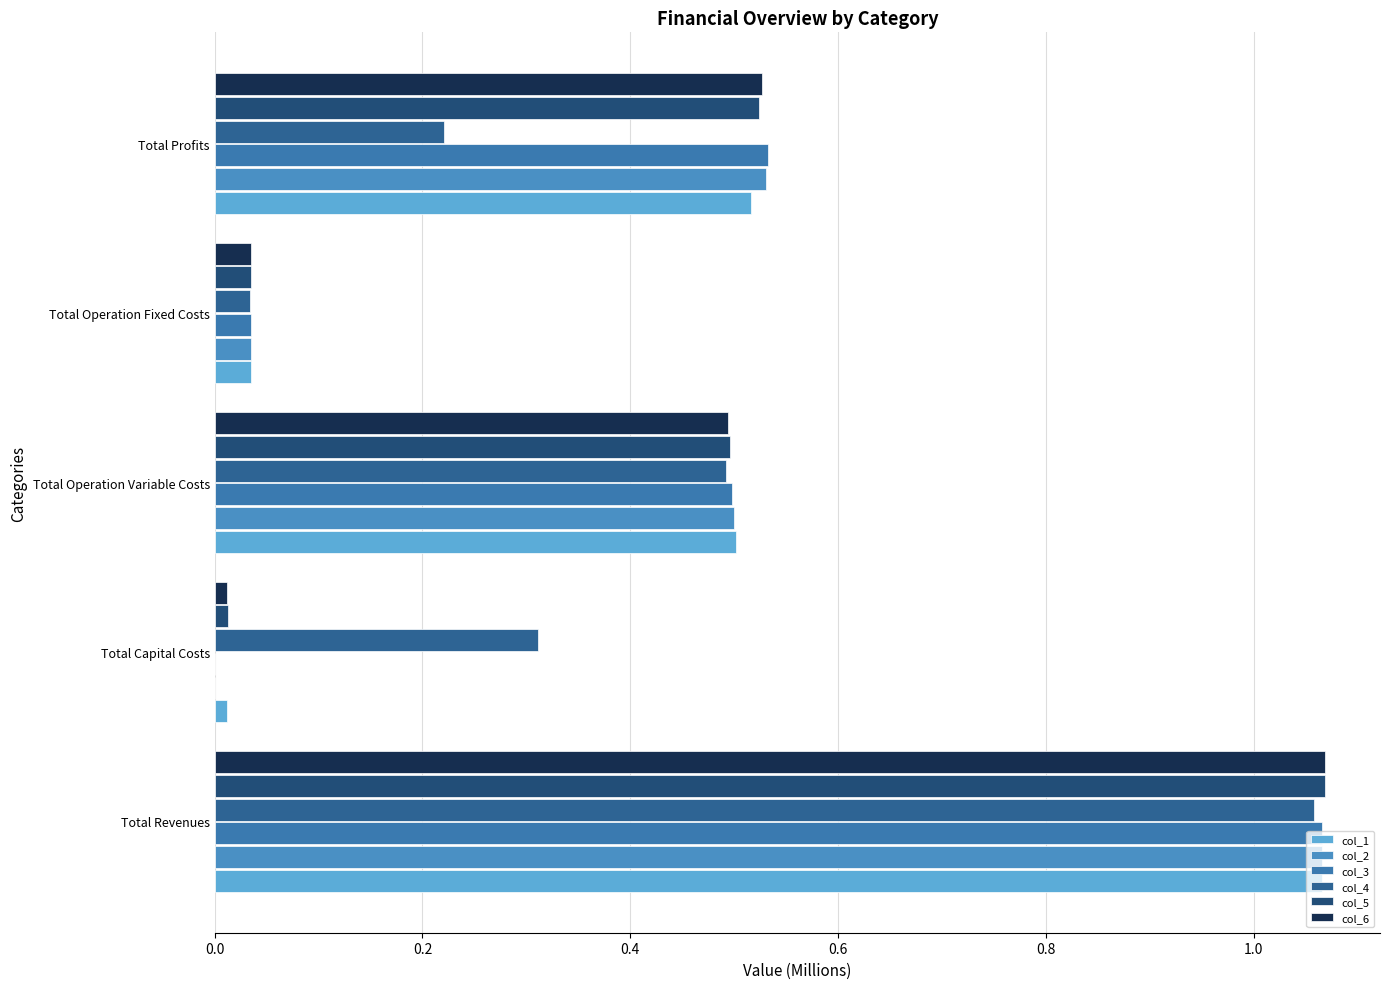

What is the difference between the maximum and minimum values in the col_5 series?

1.1